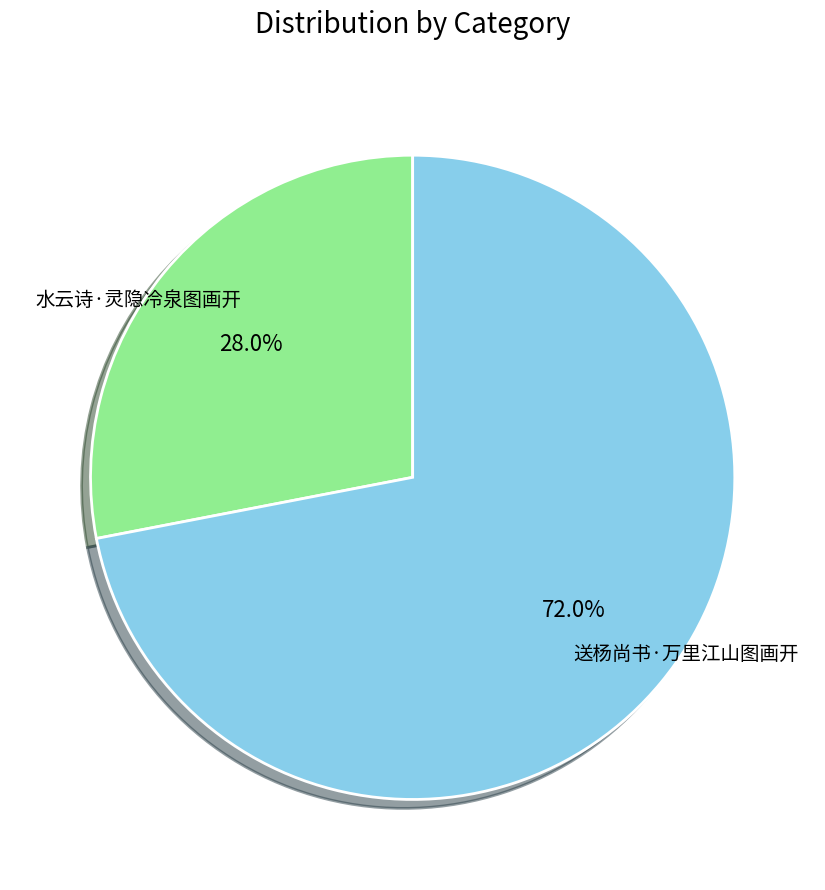

Does any single category account for the majority?

Yes